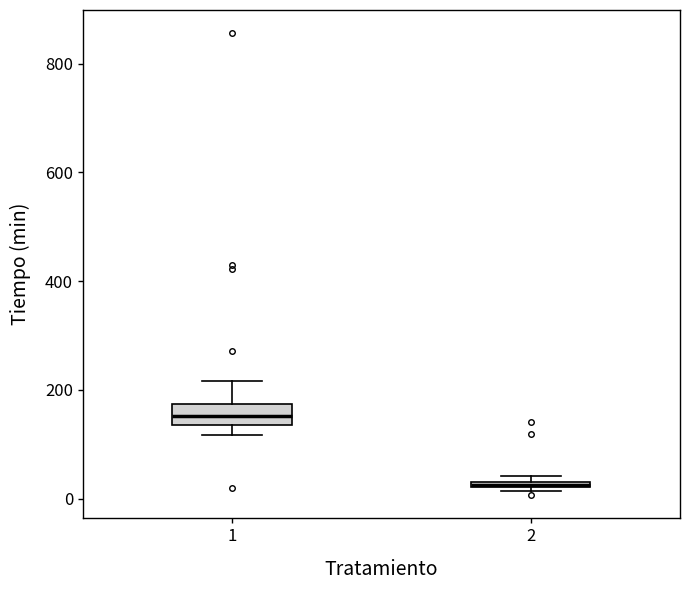

Where is the upper edge of the box at x = 2 on the y-axis? The values are not printed on the chart, so give them approximately, as read against the axis.

40